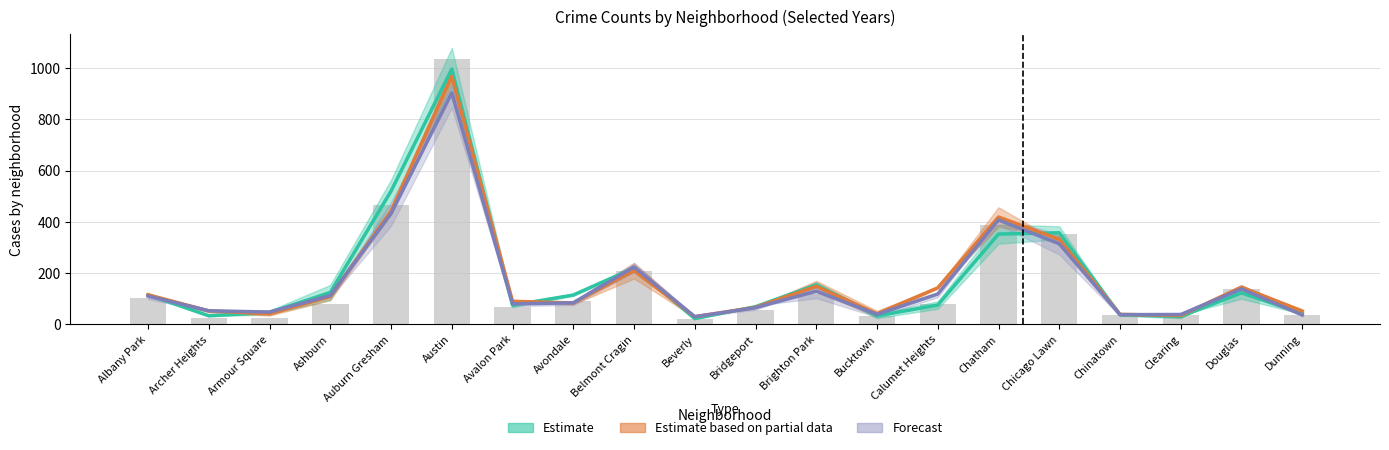

What is the label of the 14th bar from the left?

Calumet Heights